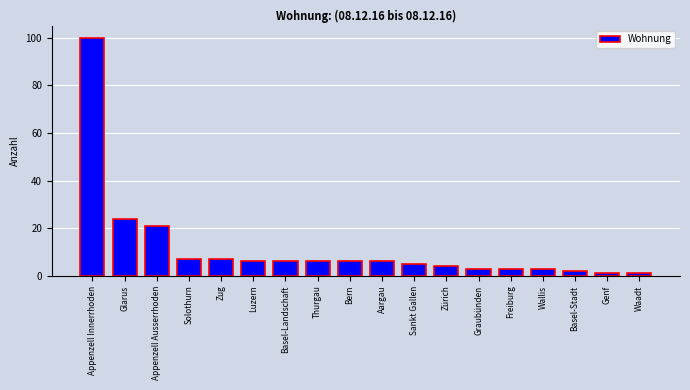

Reading right to left, list all the values displayed in this chart.

1	1	2	3	3	3	4	5	6	6	6	6	6	7	7	21	24	100